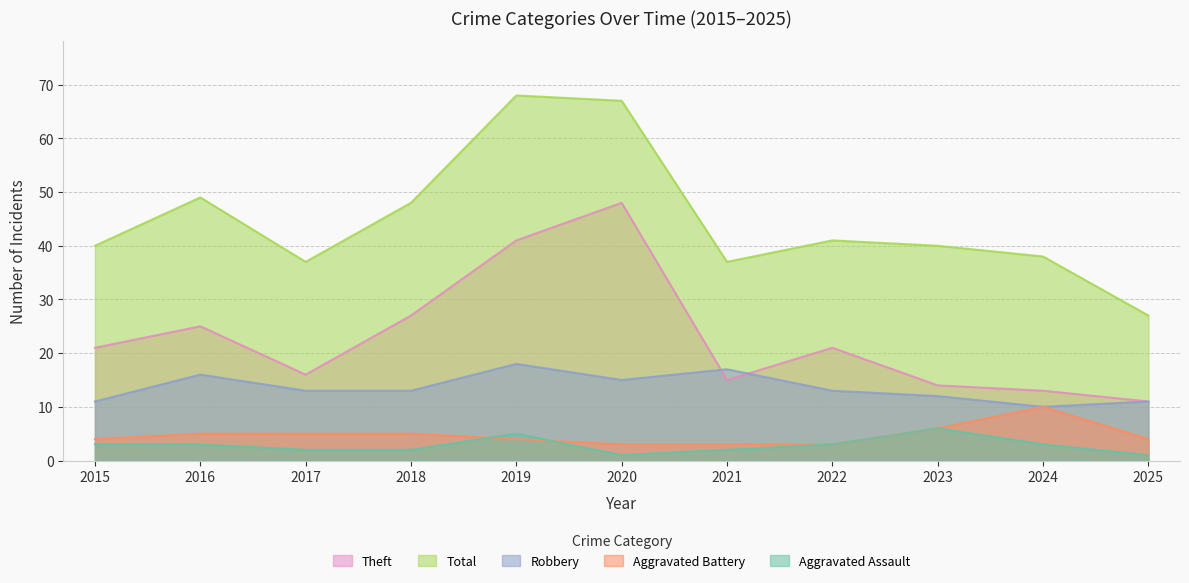

True or false: Theft and Total intersect in this chart.

False